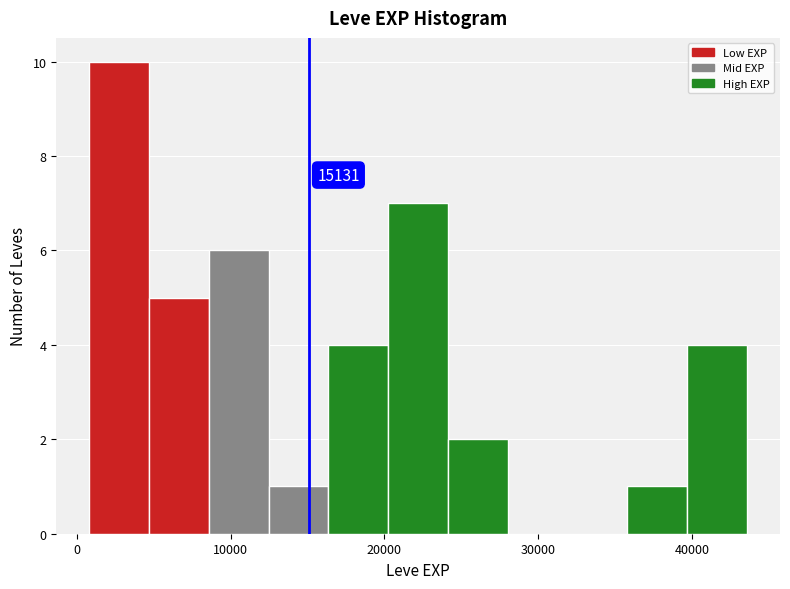

Around what value on the x-axis is the tallest bar? Give the approximate position of its centre, as read against the axis.

3000